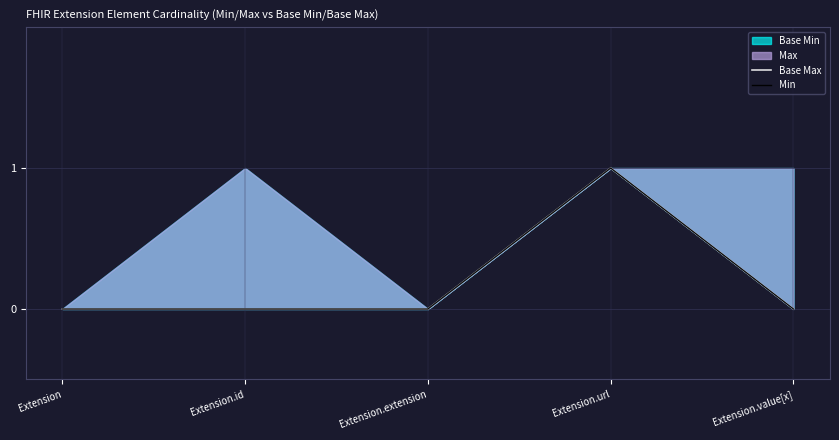

What is the difference between the maximum and minimum values in the Min series?

1